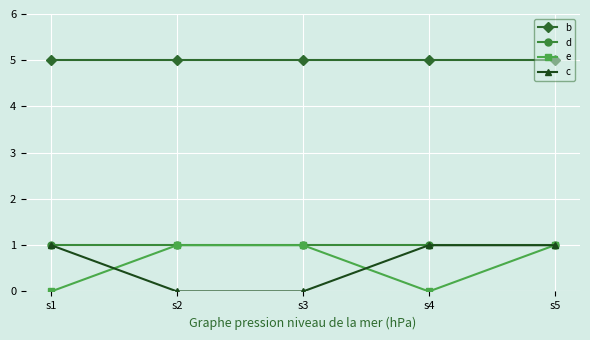

Reading left to right, extract all data points from this chart.

b: s1=5	s2=5	s3=5	s4=5	s5=5
d: s1=1	s2=1	s3=1	s4=1	s5=1
e: s1=0	s2=1	s3=1	s4=0	s5=1
c: s1=1	s2=0	s3=0	s4=1	s5=1